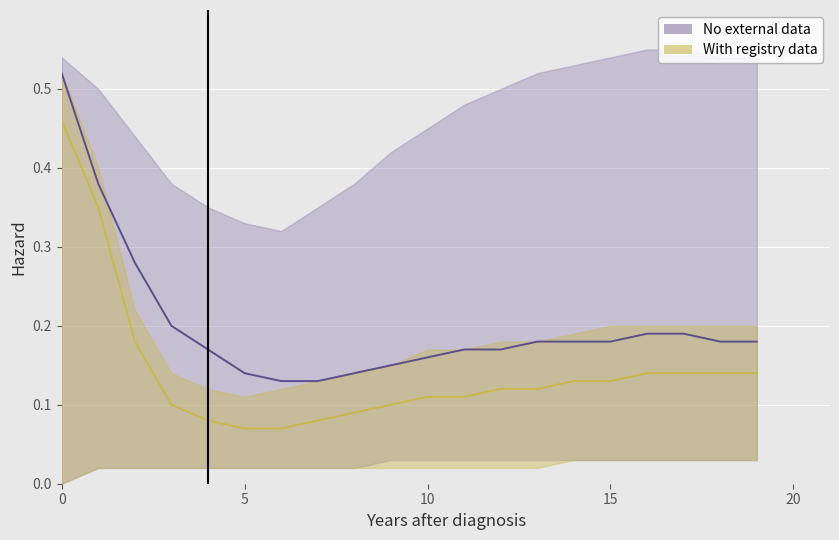

The value of With registry data lower at 0 is 0.0. True or false?

True